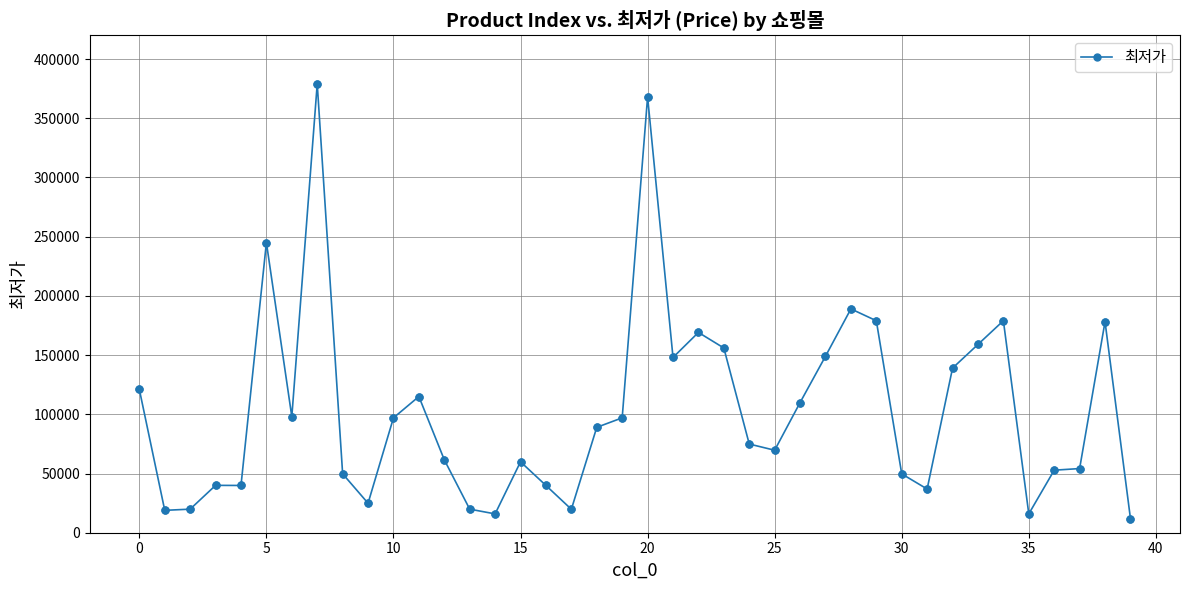

What is the greatest value displayed?

379000